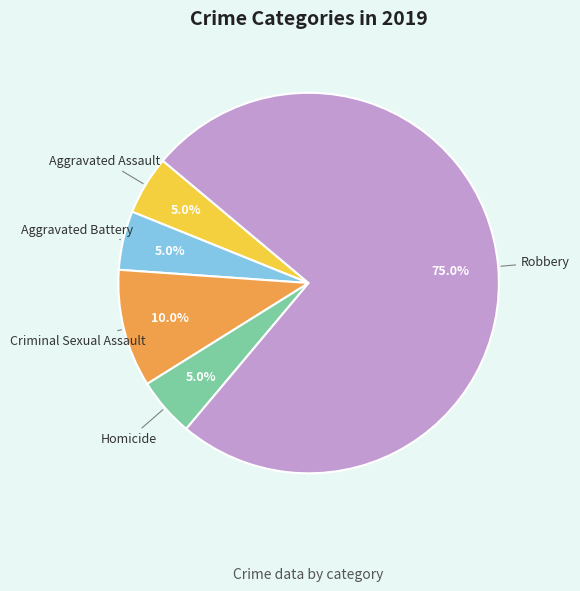

Is the sum of Aggravated Assault and Robbery greater than half?

Yes